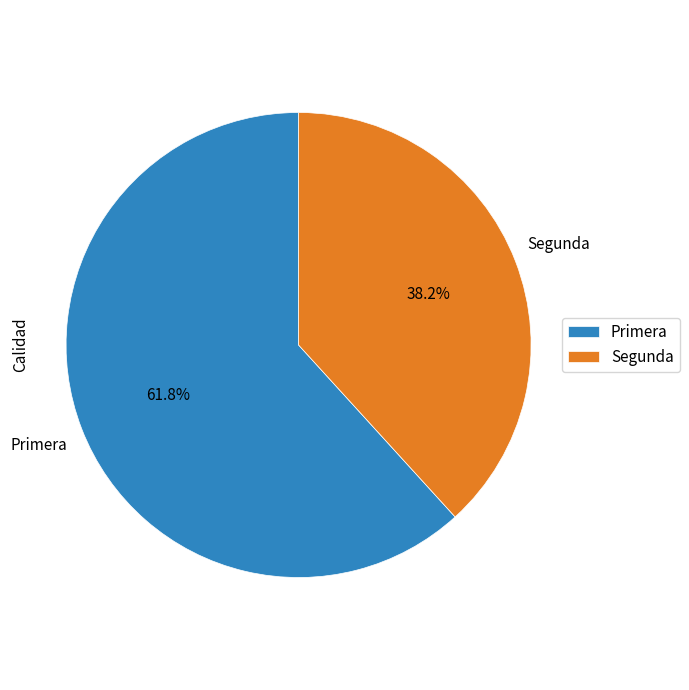

Does Segunda represent more than half of the total?

No